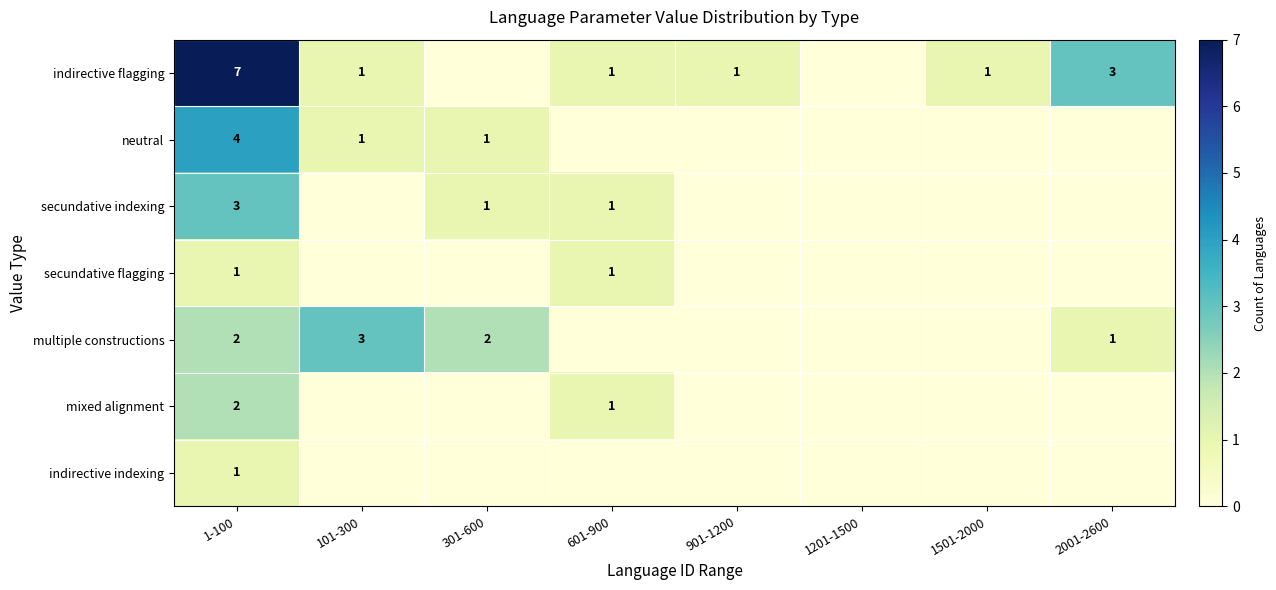

Is it true that indirective flagging equals 1 at 901-1200?

True